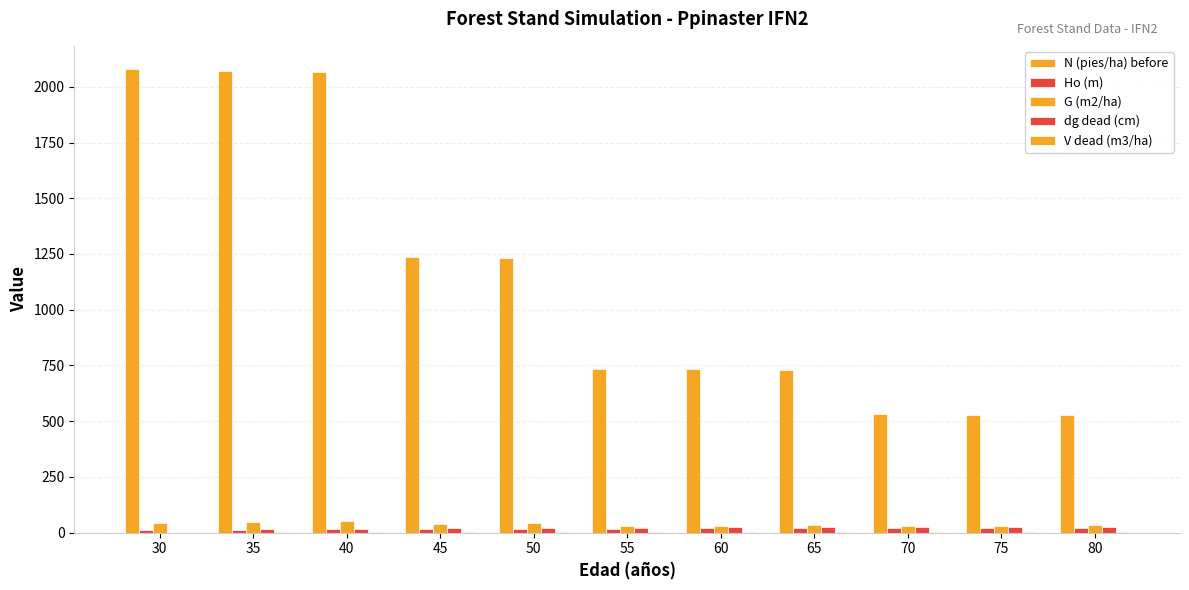

How many groups of bars are there?

11